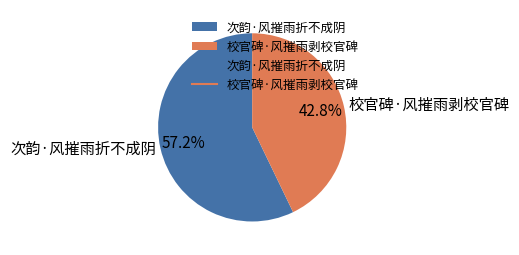

What is the majority slice?

次韵·风摧雨折不成阴